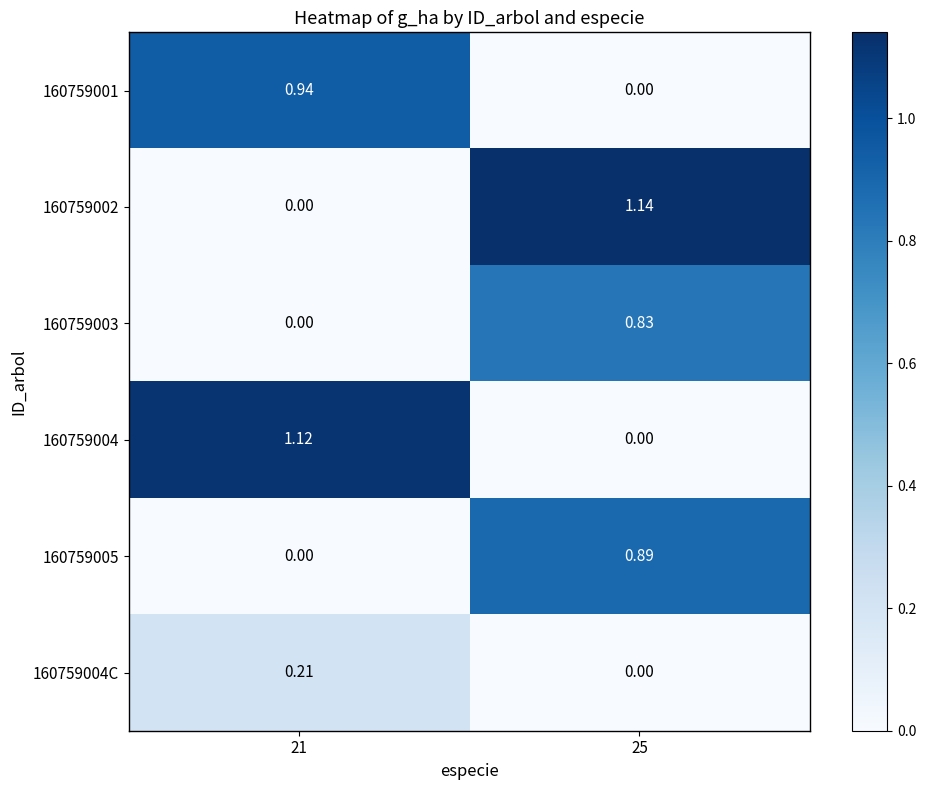

Count the number of categories in the chart.

2